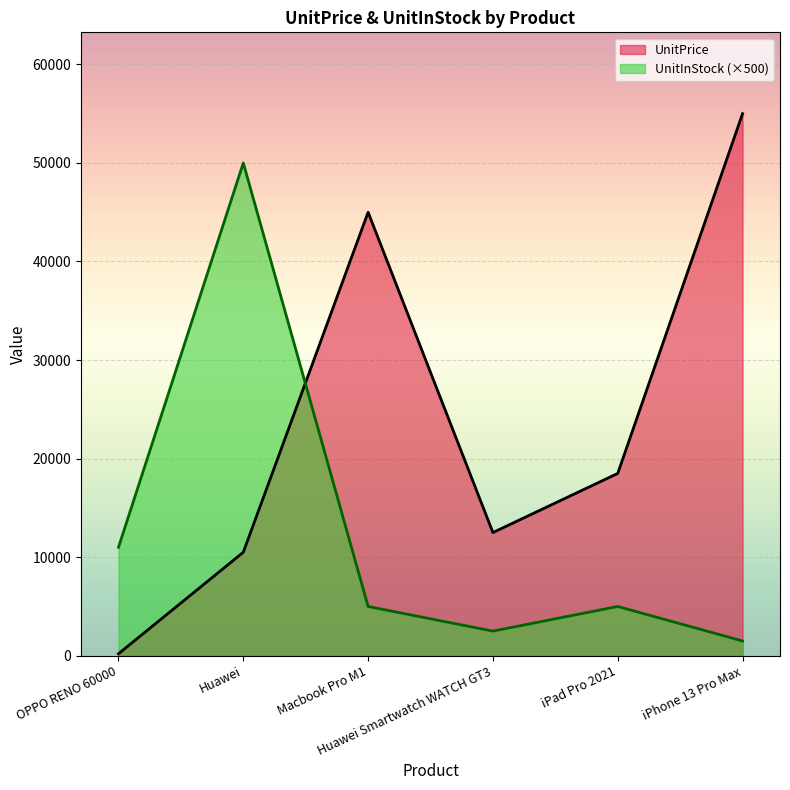

Reading left to right, list all the values displayed in this chart.

UnitPrice: 200	10500	45000	12500	18500	55000
UnitInStock: 11000	50000	5000	2500	5000	1500